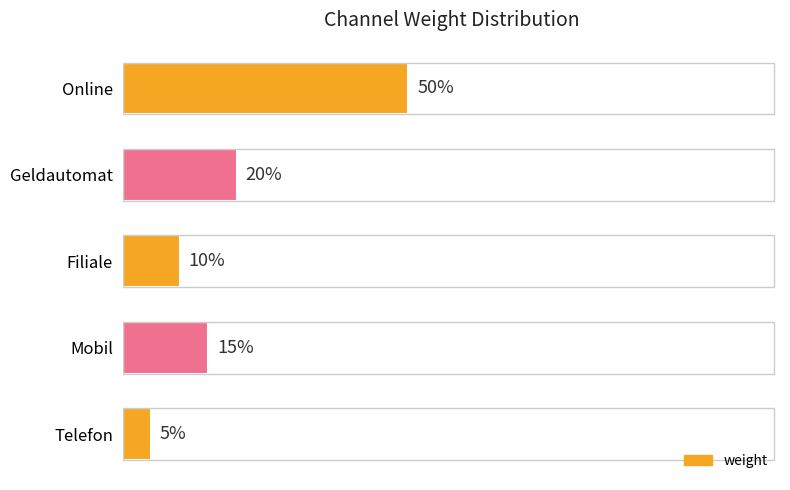

At which category does the chart reach its peak across all series?

Online